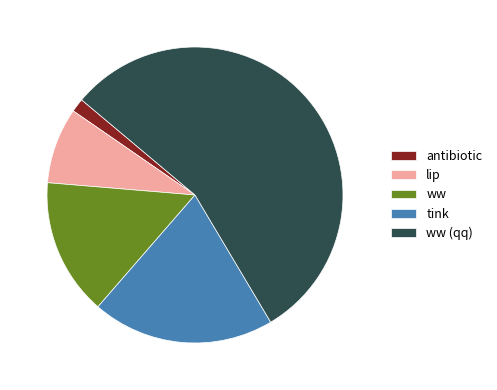

Is ww (qq) the majority of the pie?

Yes